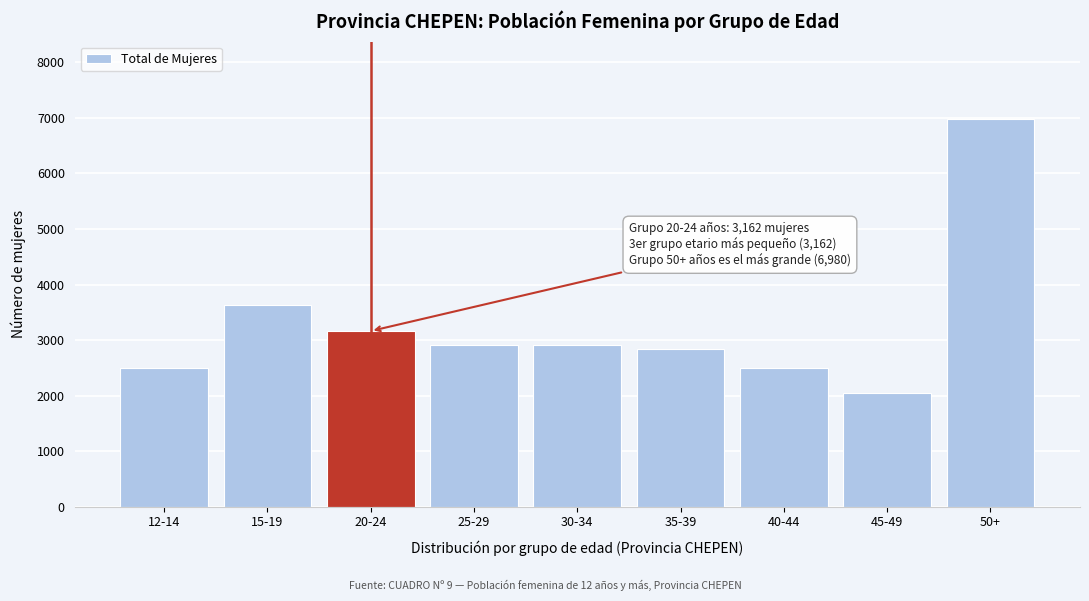

What is the difference between the values at 45-49 and 25-29?

861